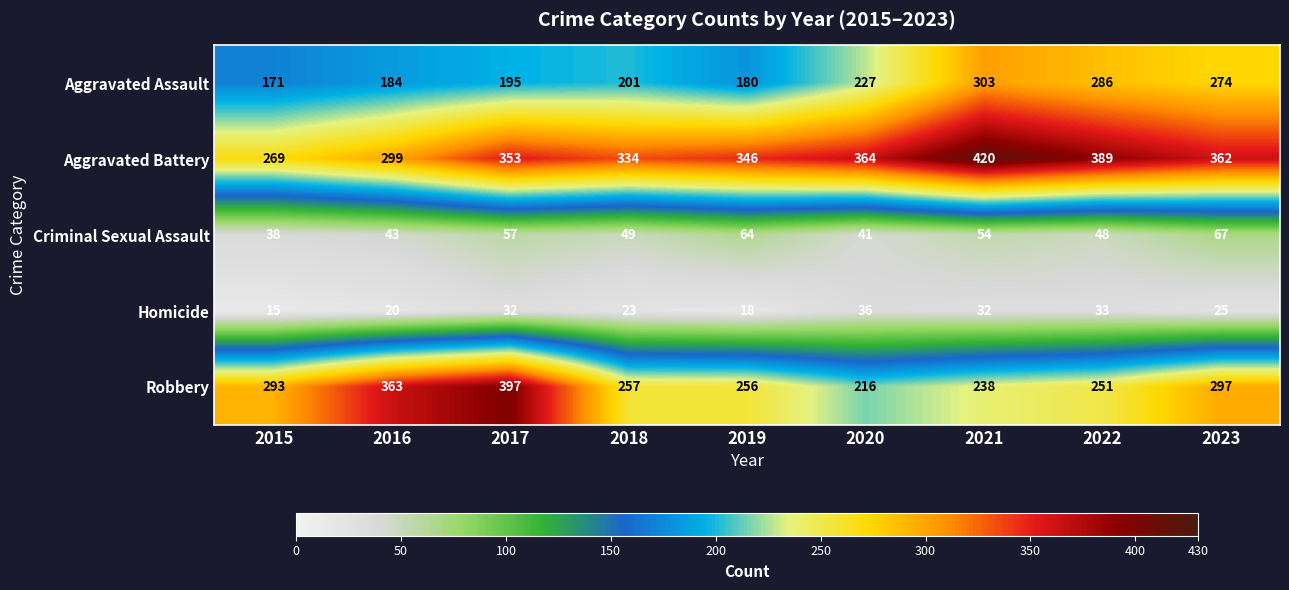

What is the difference between the second highest and minimum values in the Criminal Sexual Assault series?

26